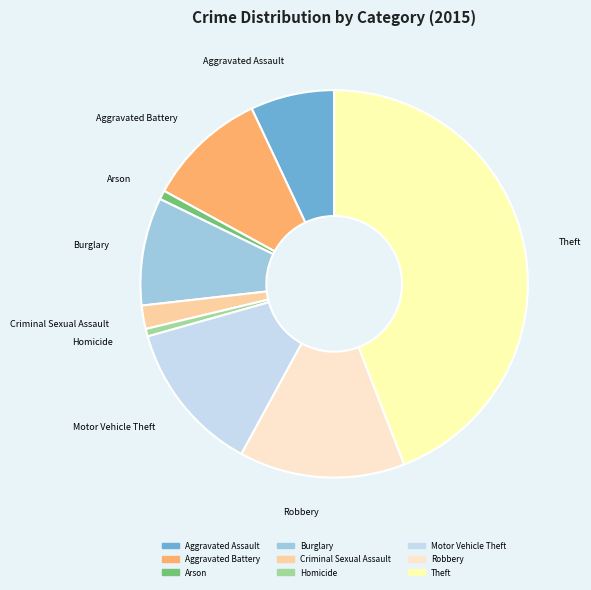

Does any single category account for the majority?

No